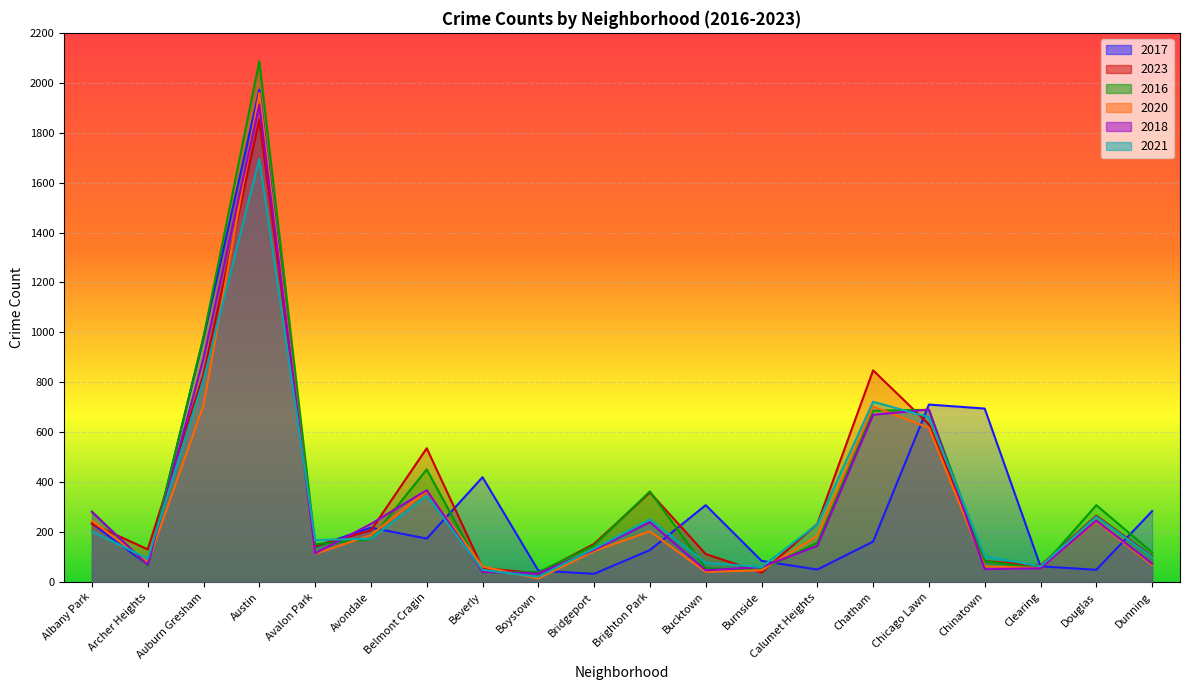

At which label does 2017 first exceed 174?

Albany Park